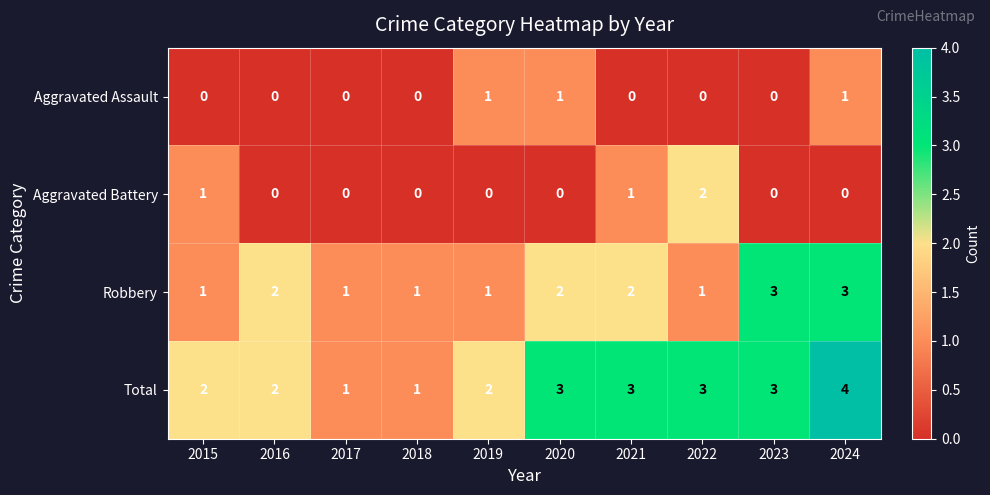

True or false: Total has a value of 1 at 2017.

True